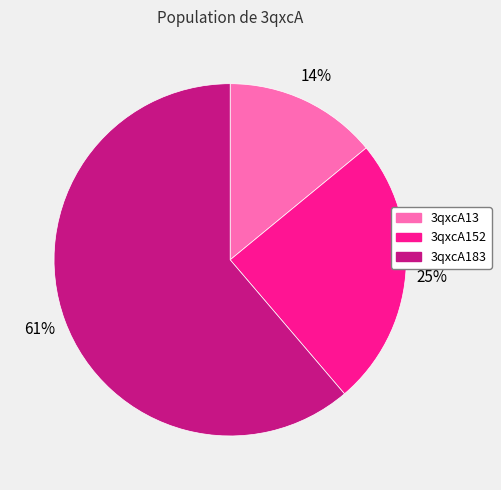

To the nearest percent, what is the difference between the 3qxcA13 and 3qxcA152 slice percentages?

11%